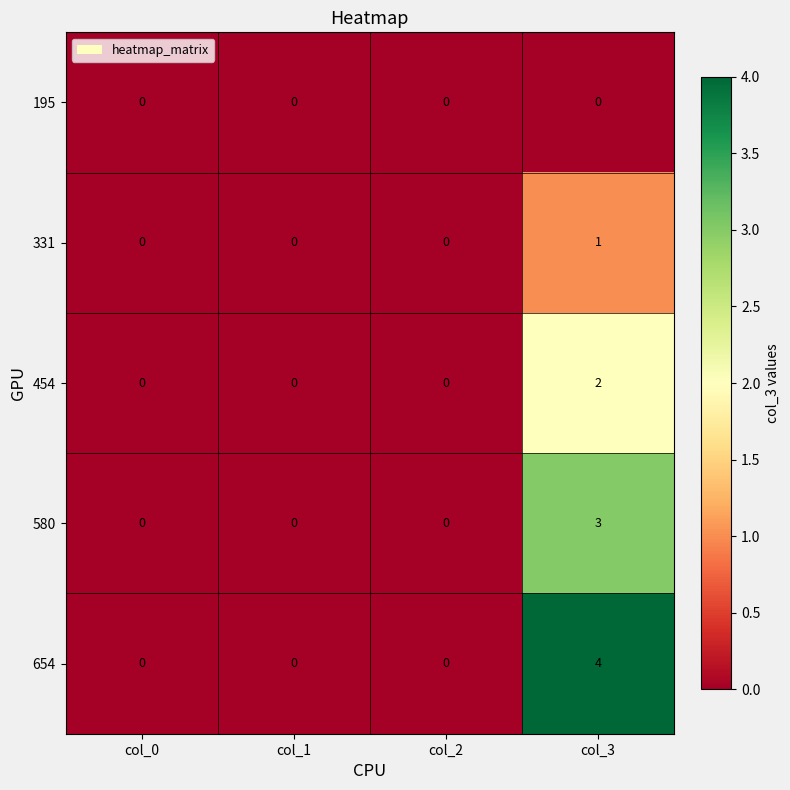

What is the total value across all series at col_3?

10